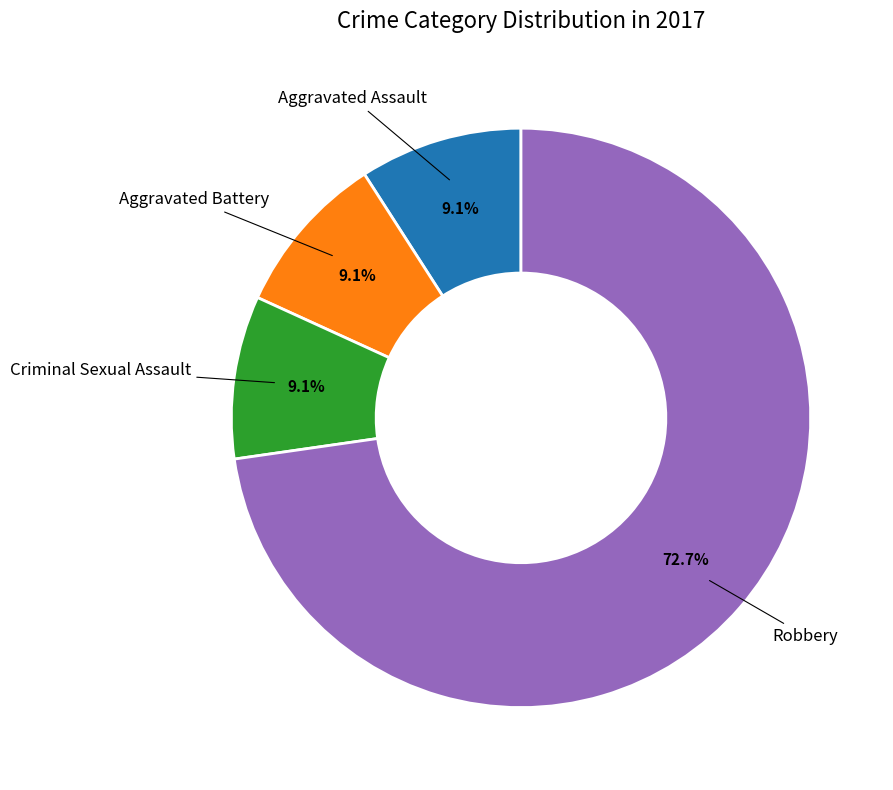

Is there a majority slice in this chart?

Yes